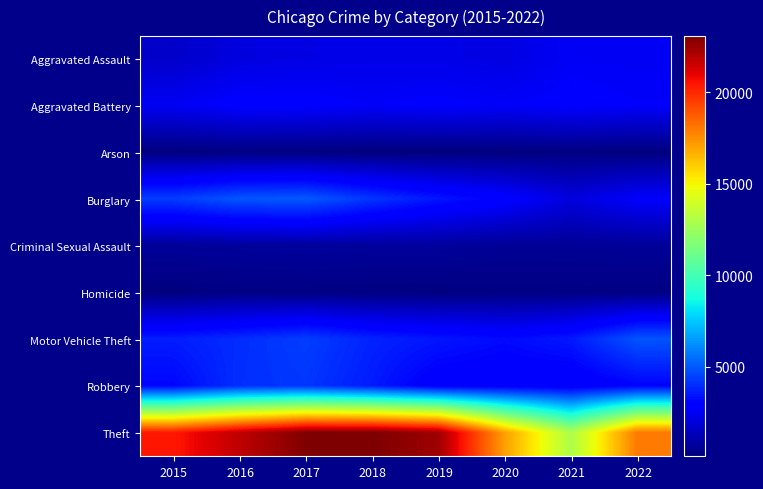

What is the total value across all series at 2017?

42779